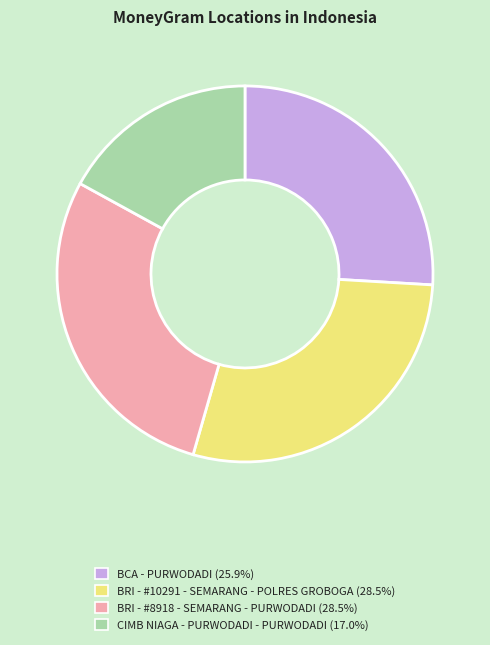

Combined, do BRI - #8918 - SEMARANG - PURWODADI and CIMB NIAGA - PURWODADI - PURWODADI account for over 50%?

No